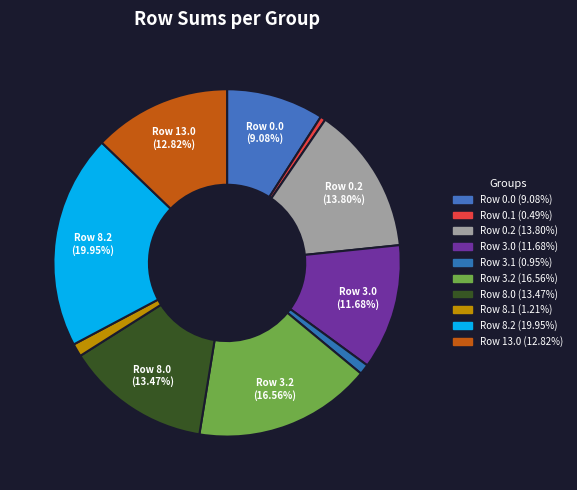

Is there any slice that represents more than half of the pie?

No